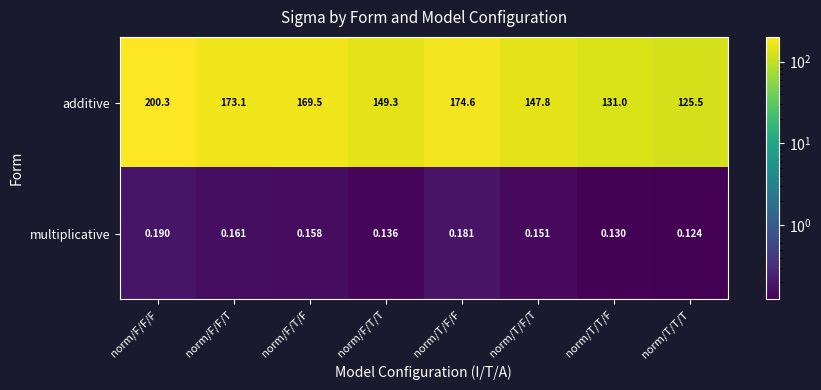

List the series in order of their peak value, lowest first.

multiplicative, additive